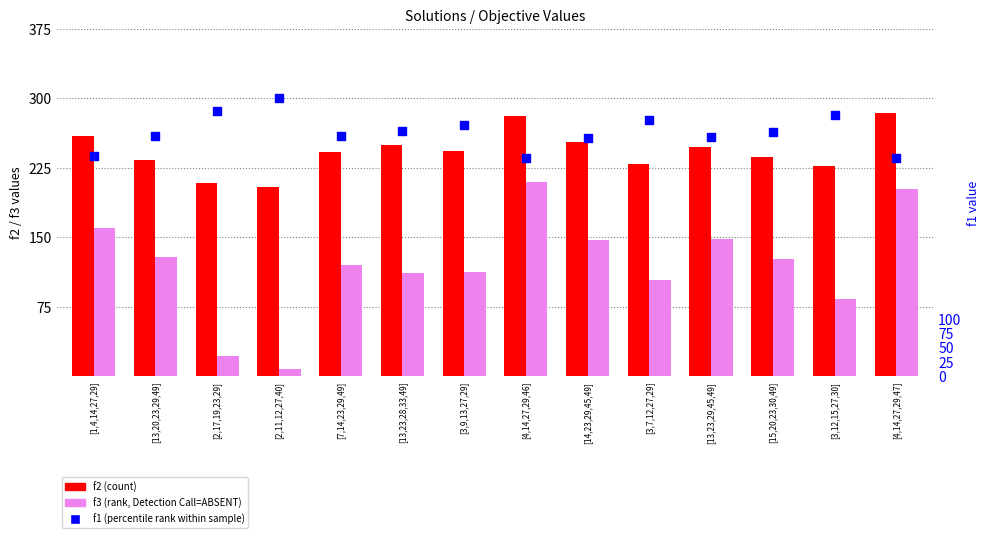

At how many categories does at least one series exceed 305?

14